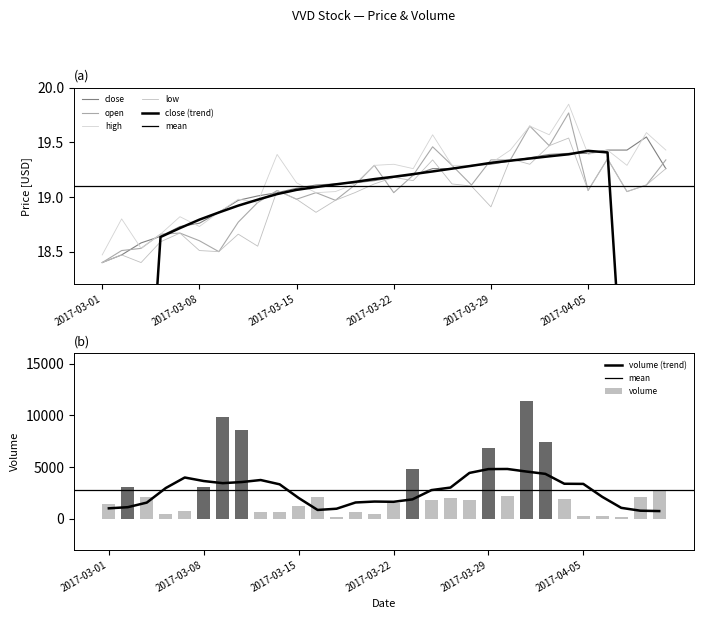

Which series has the largest range (max minus min)?

high